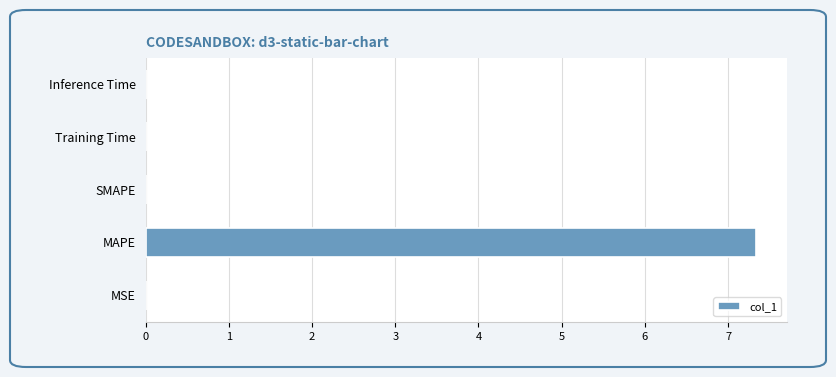

What is the greatest value displayed?

7.3